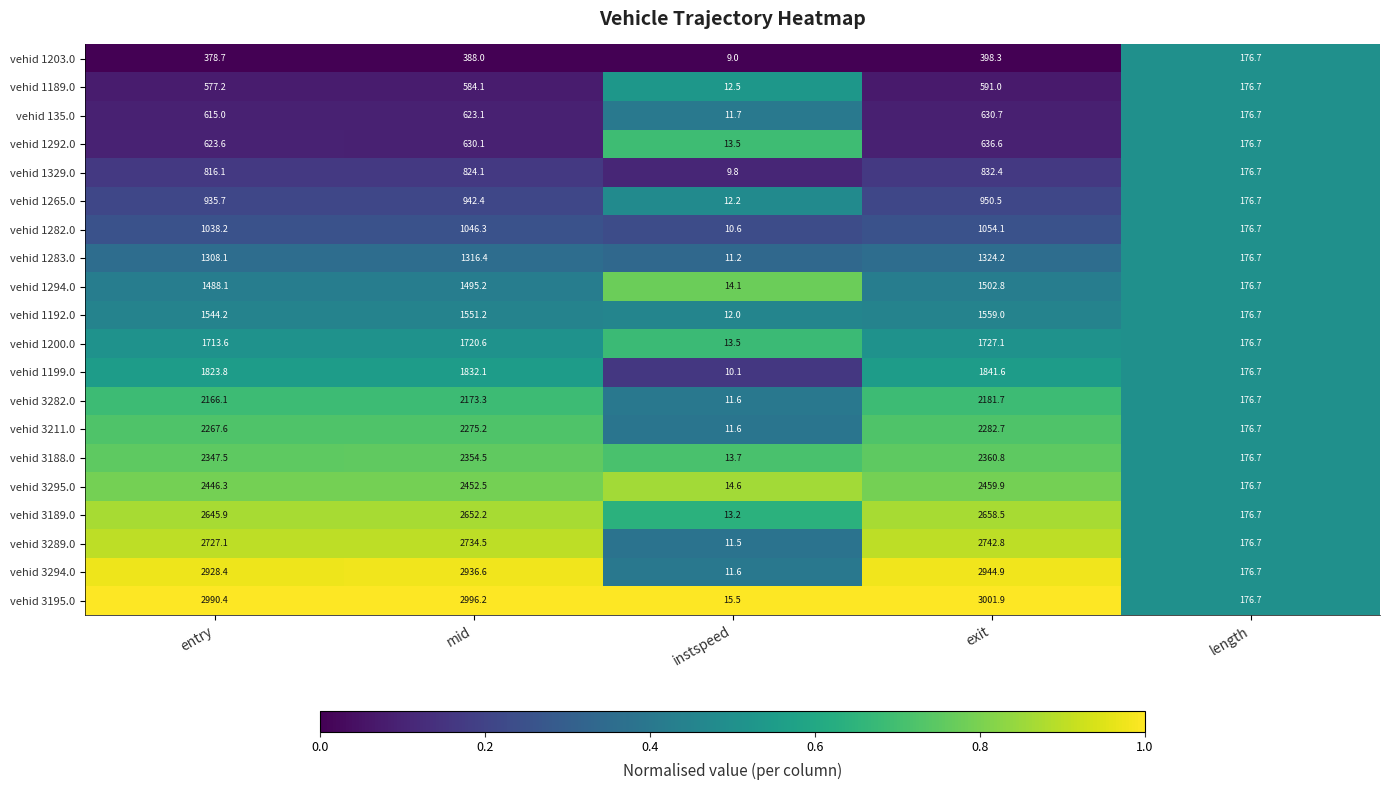

At entry, list the series in order from largest to smallest.

vehid 3195.0, vehid 3294.0, vehid 3289.0, vehid 3189.0, vehid 3295.0, vehid 3188.0, vehid 3211.0, vehid 3282.0, vehid 1199.0, vehid 1200.0, vehid 1192.0, vehid 1294.0, vehid 1283.0, vehid 1282.0, vehid 1265.0, vehid 1329.0, vehid 1292.0, vehid 135.0, vehid 1189.0, vehid 1203.0